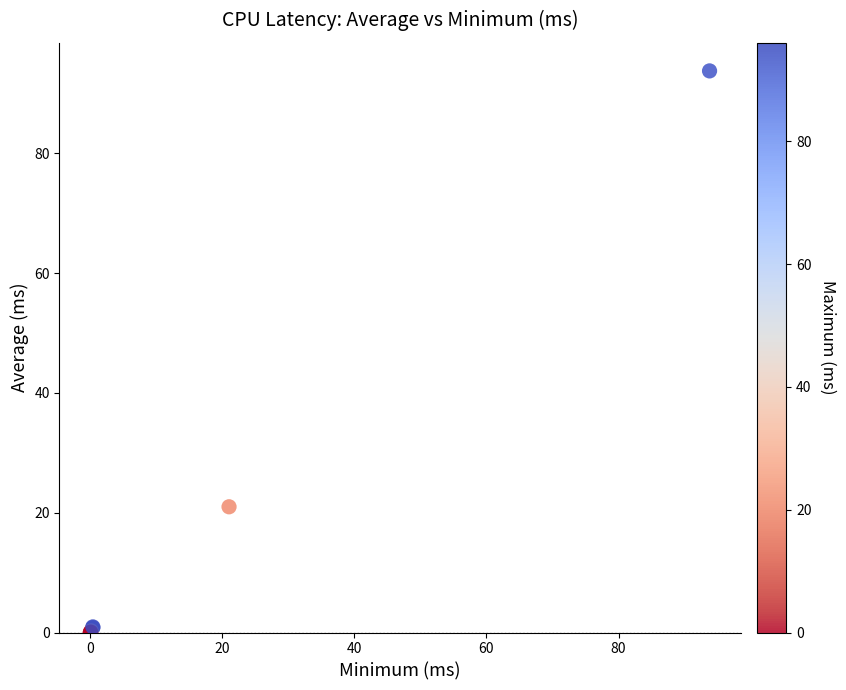

What Y value in the scatter plot is closest to 46?

21.0